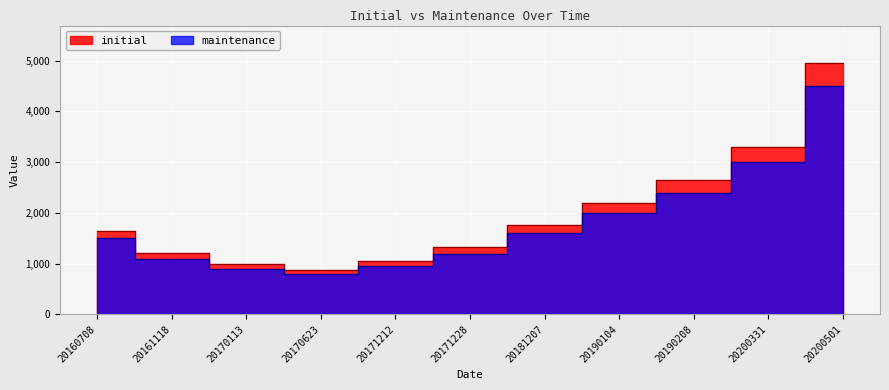

Reading left to right, what are all the values shown in this chart?

initial: 1650	1210	990	880	1045	1320	1760	2200	2640	3300	4950
maintenance: 1500	1100	900	800	950	1200	1600	2000	2400	3000	4500